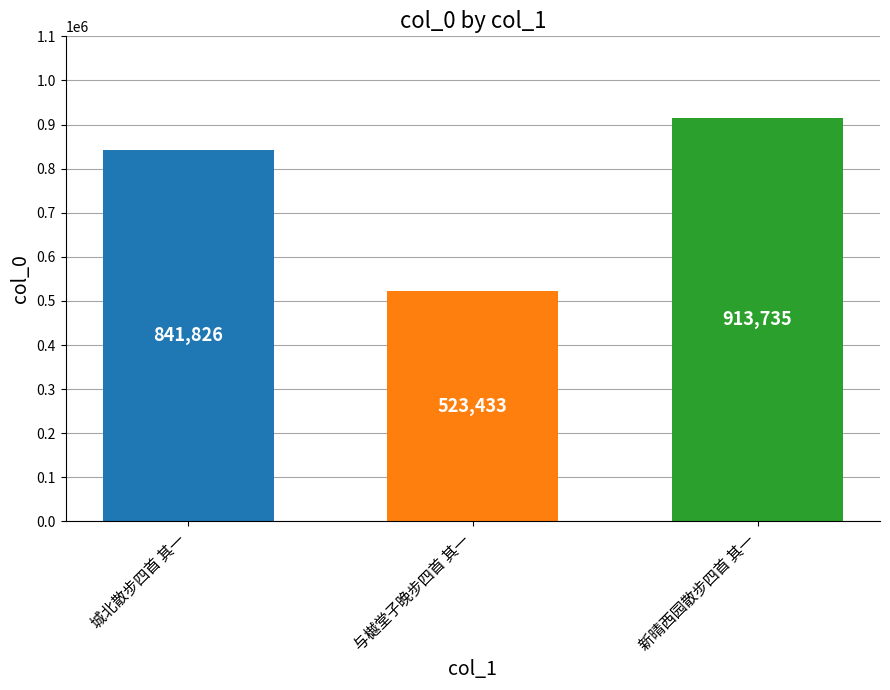

Between 新晴西园散步四首 其一 and 与樾堂子晚步四首 其一, which is larger?

新晴西园散步四首 其一